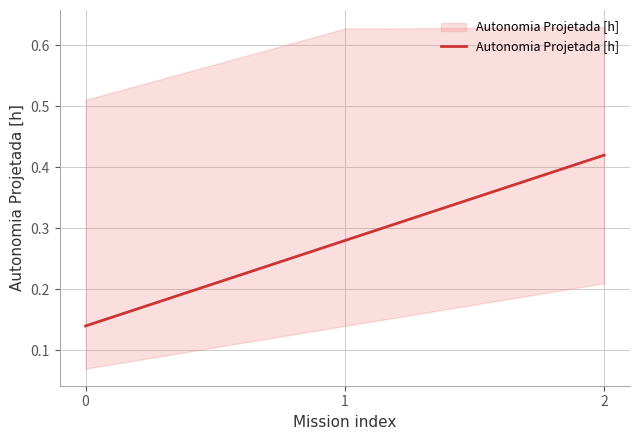

What is the sum of the values at 1 and 0?

0.4